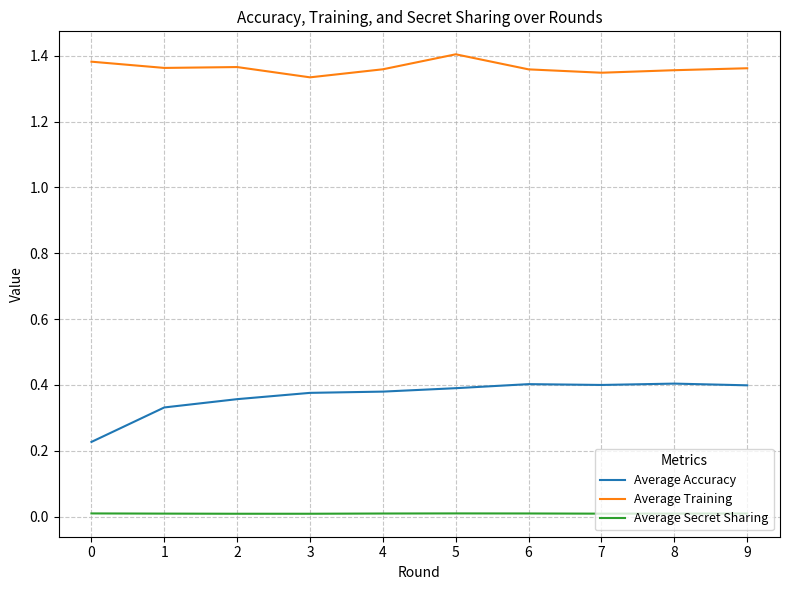

The value of Average Training at 5 is 1.4. True or false?

True